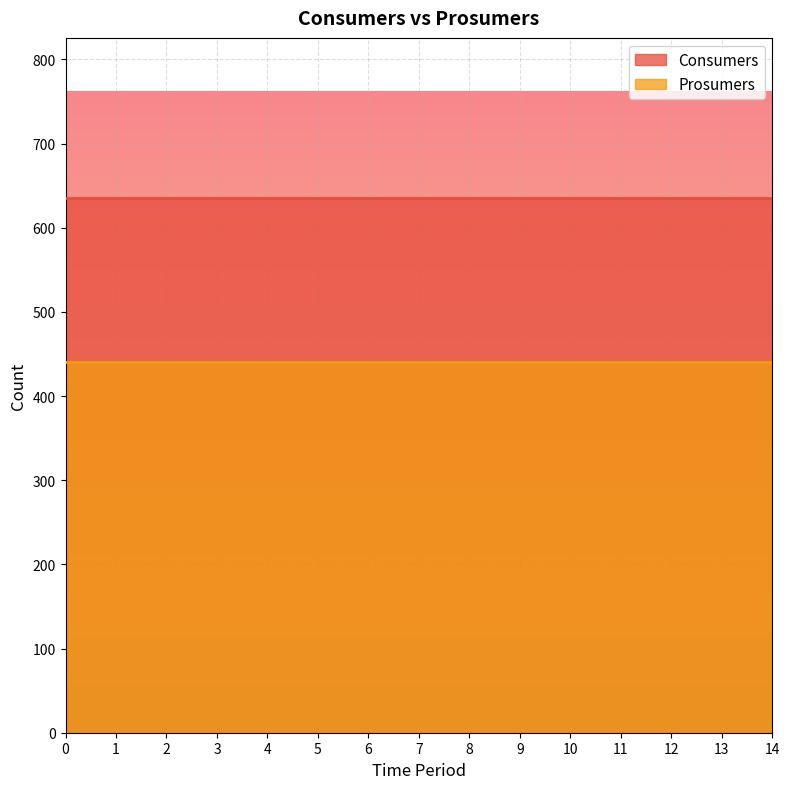

Which series has the widest spread of values?

Consumers